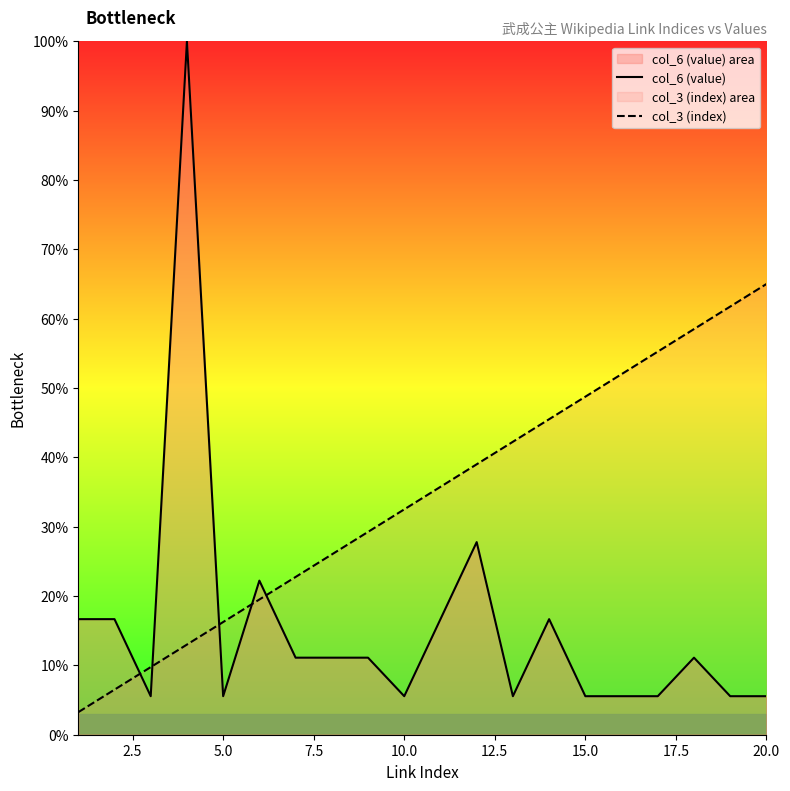

The value of col_3 (index) at 15.0 is 12.3. True or false?

False